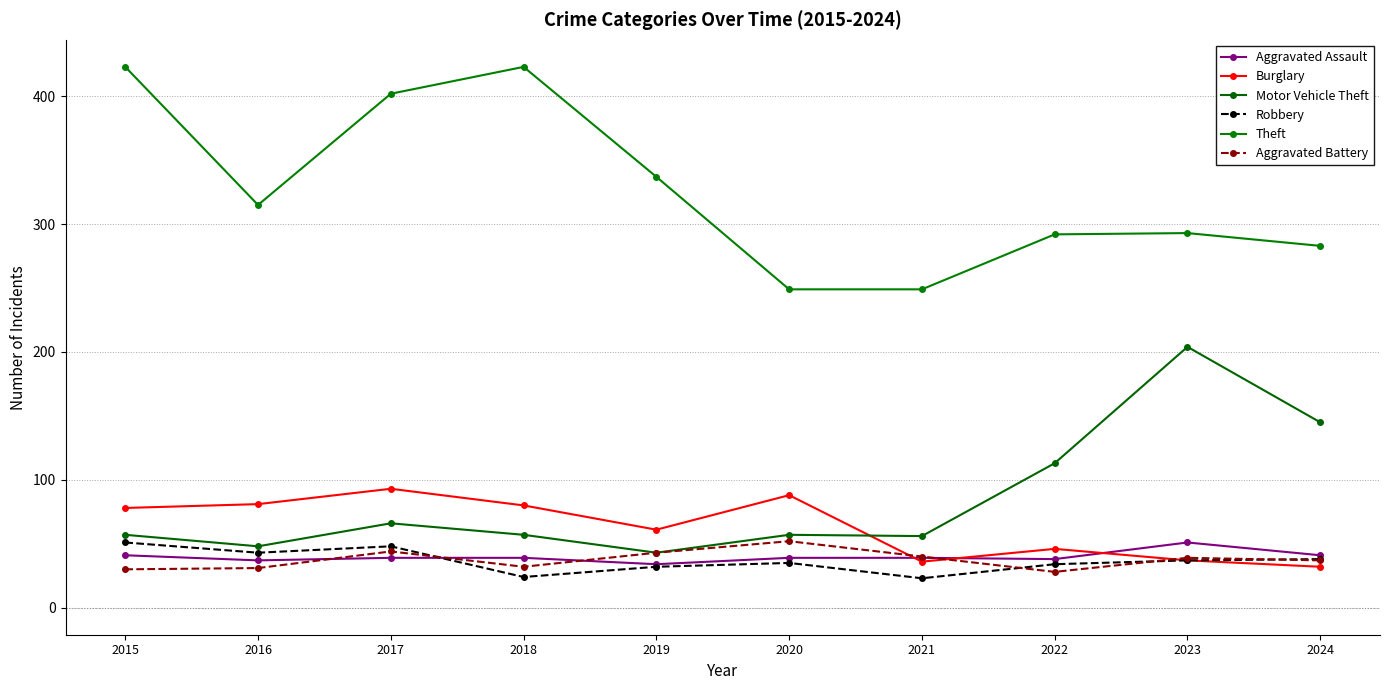

At which label does Aggravated Assault first exceed 39?

2015